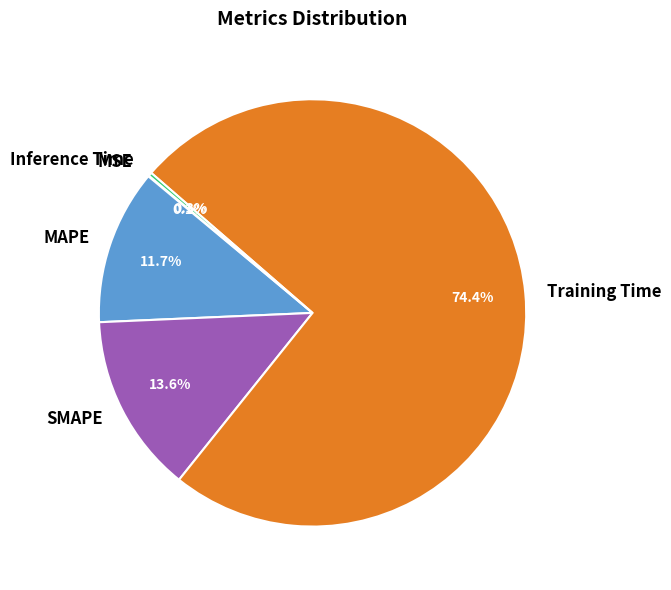

What is the largest slice in the pie chart?

Training Time